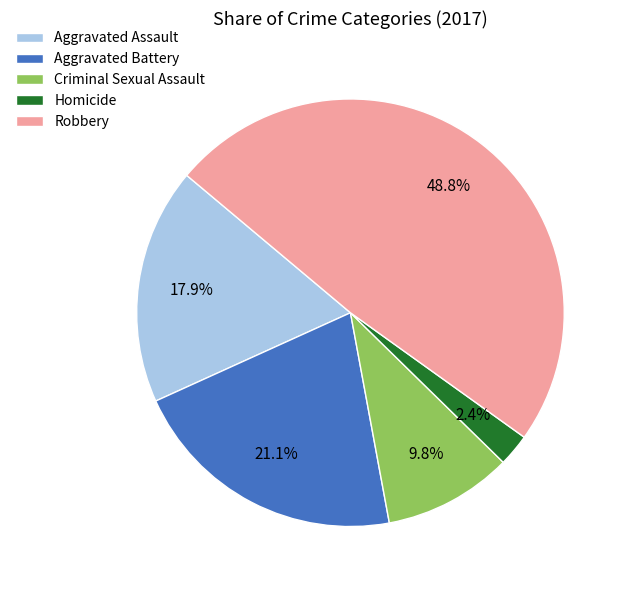

How many segments does this pie chart have?

5